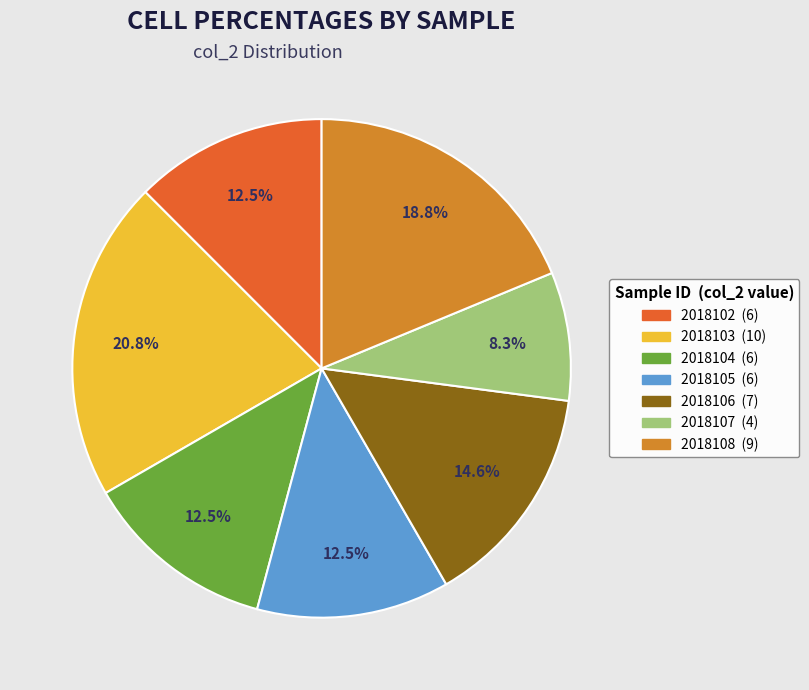

Approximately how many times larger is the value at 2018102 compared to 2018106?

0.9